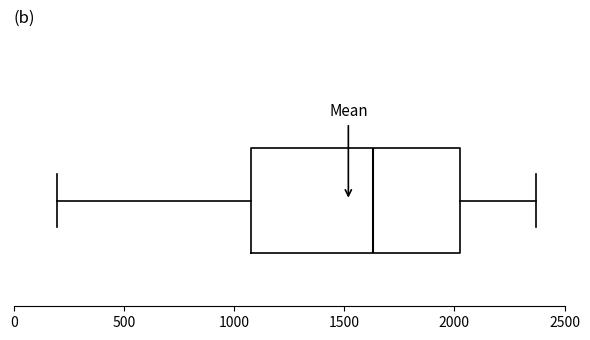

Read this box plot against the x-axis: the position of the median line, the range covered by the box, and the ends of both whiskers. The values are not printed on the chart, so give them approximately, as read against the axis.

median 1650, box 1100 to 2050, whiskers 200 to 2350